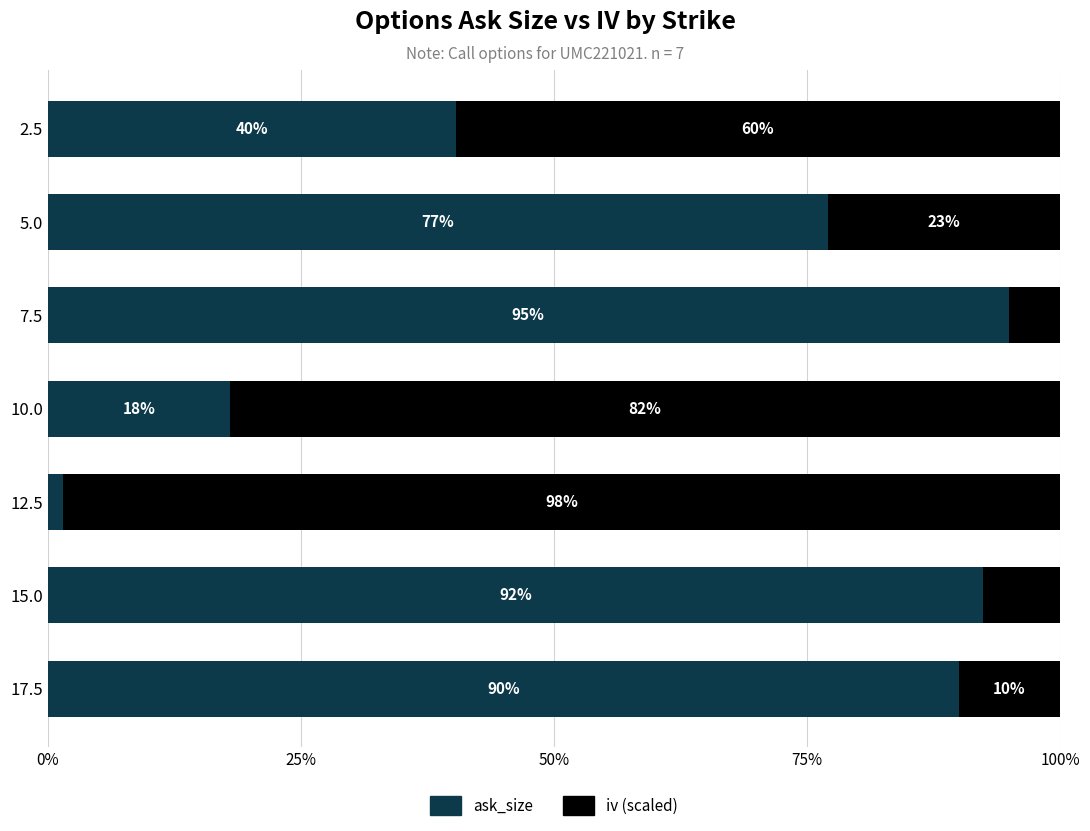

What are all the series names shown in the legend?

ask_size, iv (scaled)